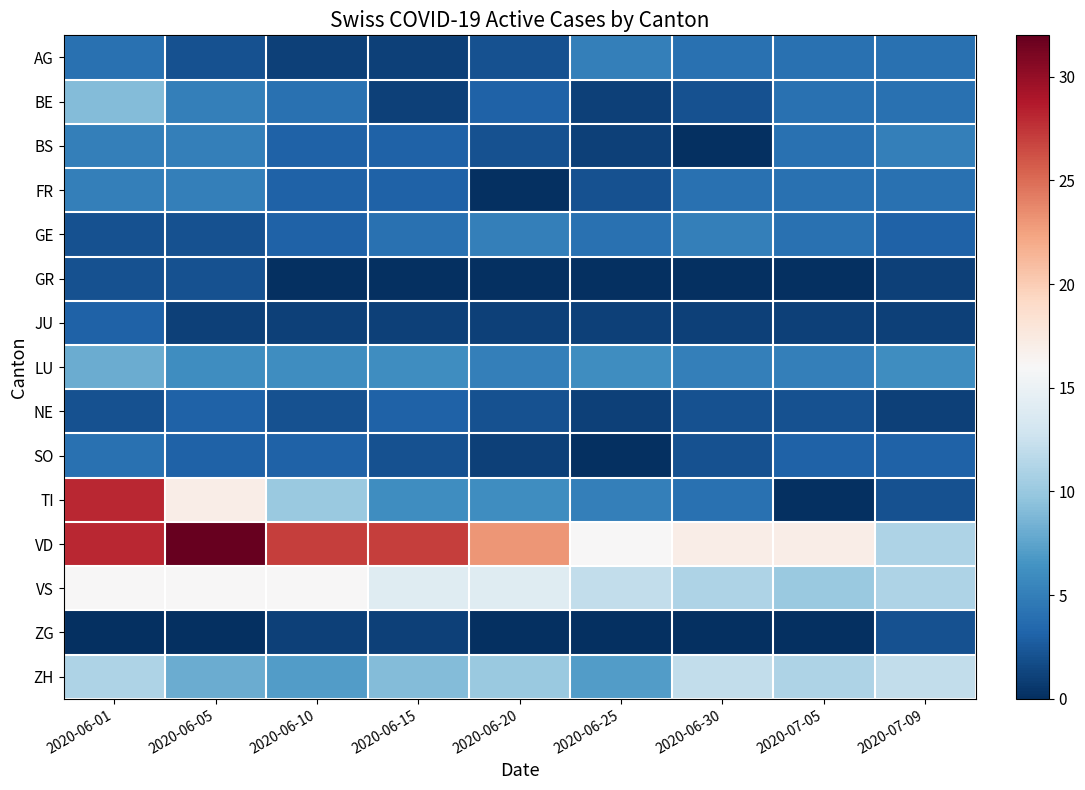

What is the difference between the highest and lowest values at 2020-06-30?

17